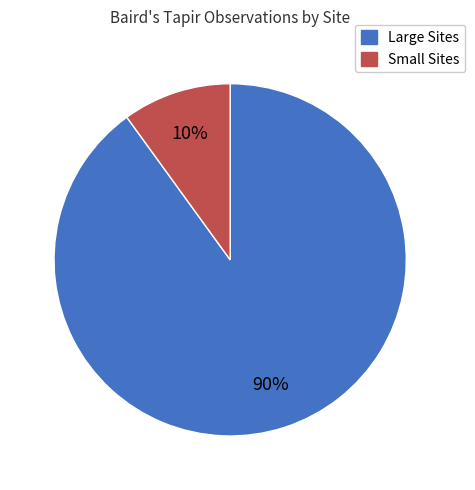

Is there a majority slice in this chart?

Yes